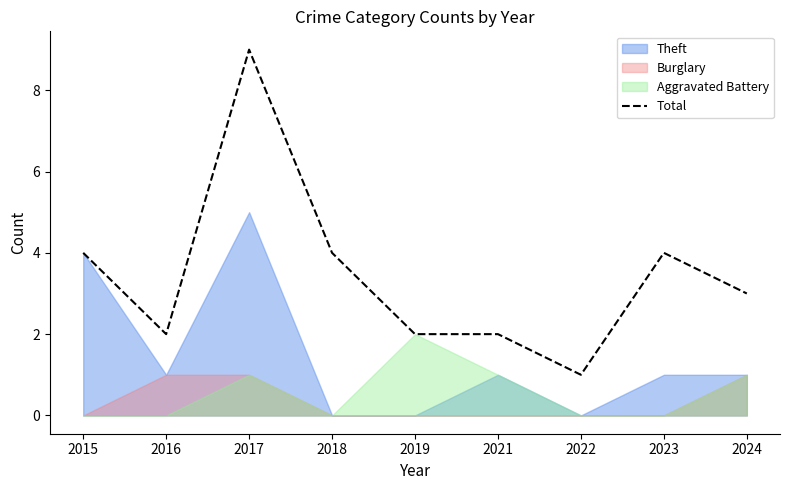

List the labels in order of value, largest first.

2017, 2015, 2018, 2023, 2024, 2016, 2019, 2021, 2022